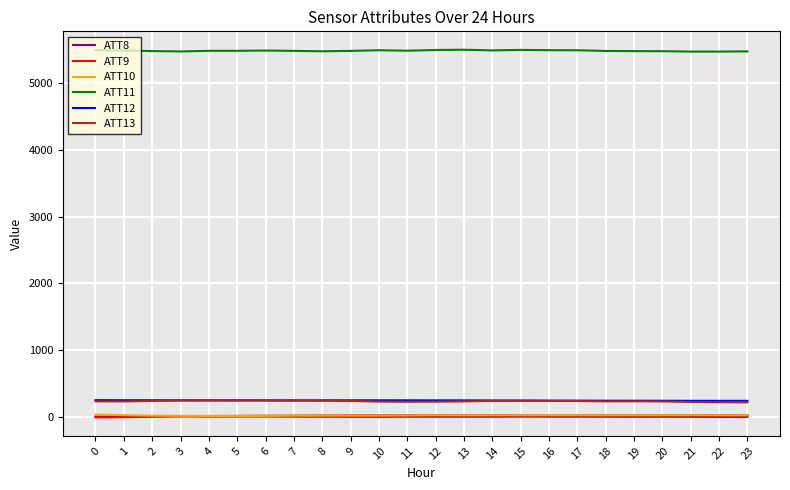

What is the sum of the ATT9 values at 10 and 3?

38.0